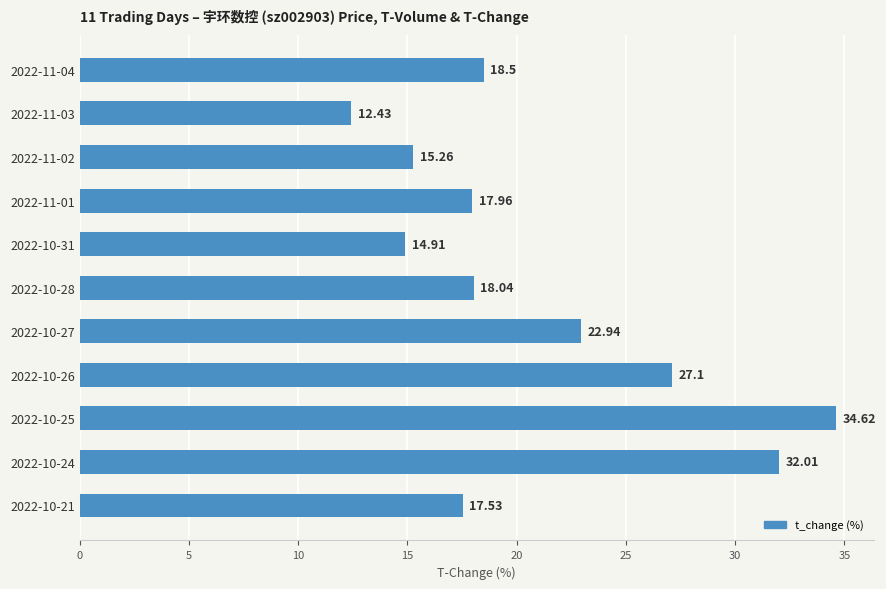

Approximately how many times larger is the value at 2022-10-24 compared to 2022-11-01?

1.8